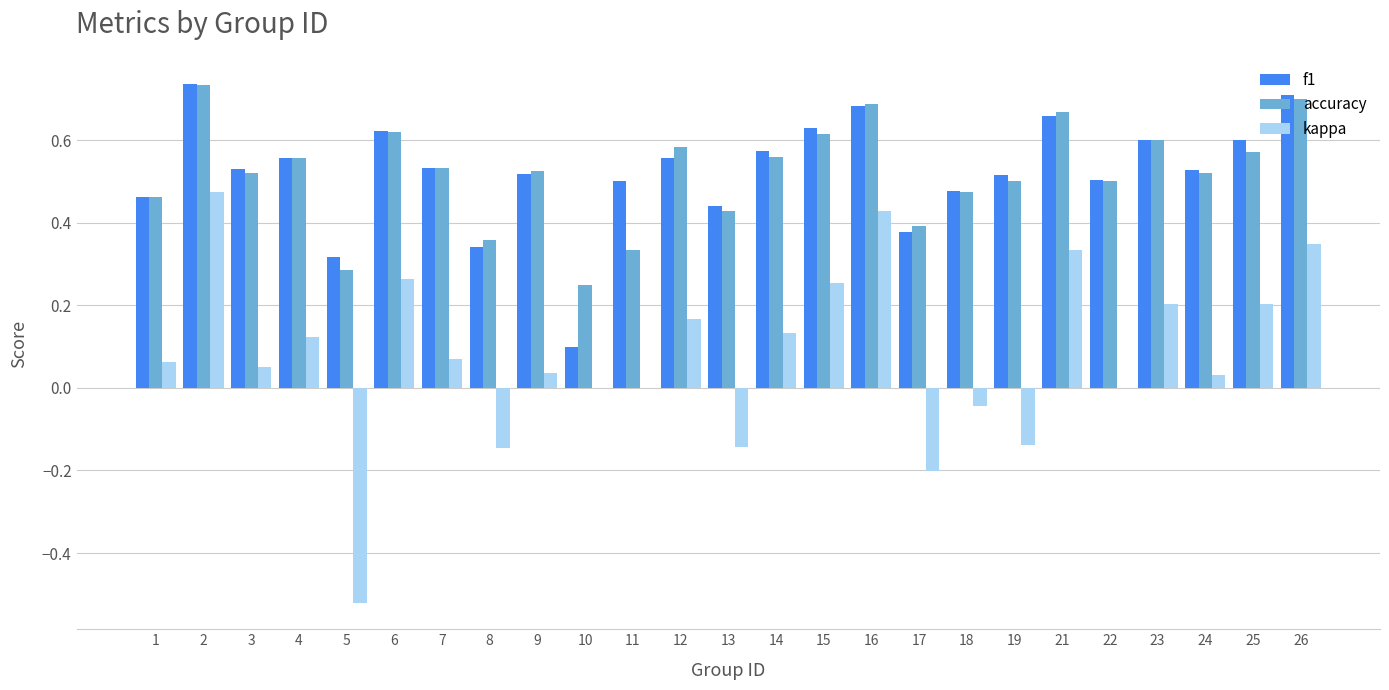

Which series changed the most between 6 and 16?

kappa